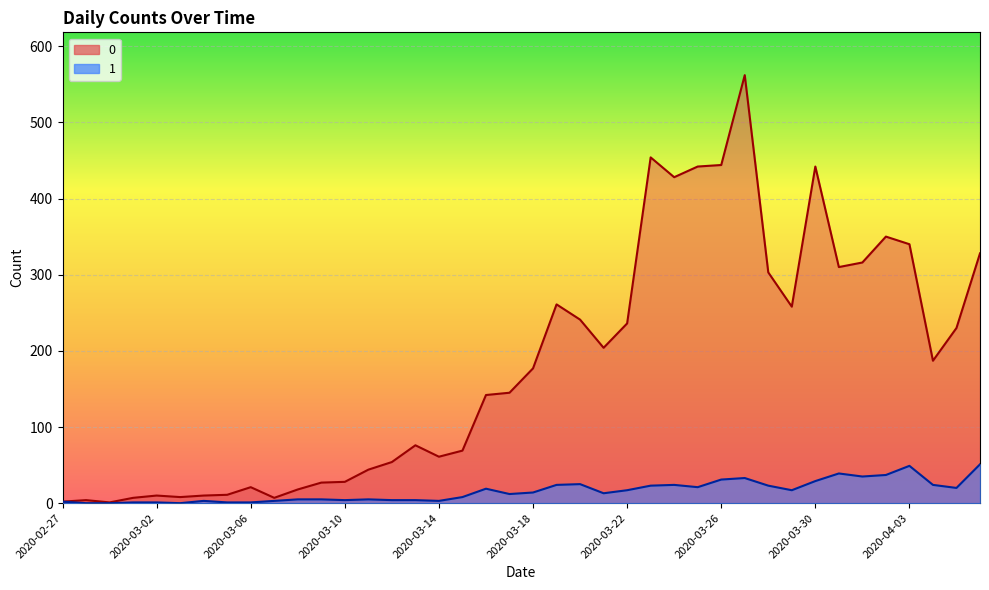

List the labels in order of 1 value, largest first.

2020-04-06, 2020-04-03, 2020-03-31, 2020-04-02, 2020-04-01, 2020-03-27, 2020-03-26, 2020-03-30, 2020-03-20, 2020-03-19, 2020-03-24, 2020-04-04, 2020-03-23, 2020-03-28, 2020-03-25, 2020-04-05, 2020-03-16, 2020-03-22, 2020-03-29, 2020-03-18, 2020-03-21, 2020-03-17, 2020-03-15, 2020-03-08, 2020-03-09, 2020-03-11, 2020-03-10, 2020-03-12, 2020-03-13, 2020-03-04, 2020-03-07, 2020-03-14, 2020-02-27, 2020-03-01, 2020-03-02, 2020-03-05, 2020-03-06, 2020-02-28, 2020-02-29, 2020-03-03